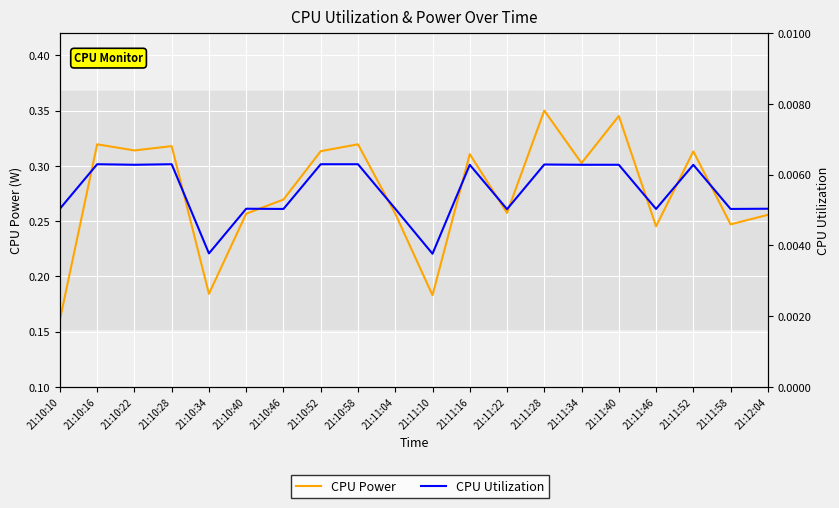

True or false: CPU Power and CPU Utilization intersect in this chart.

False